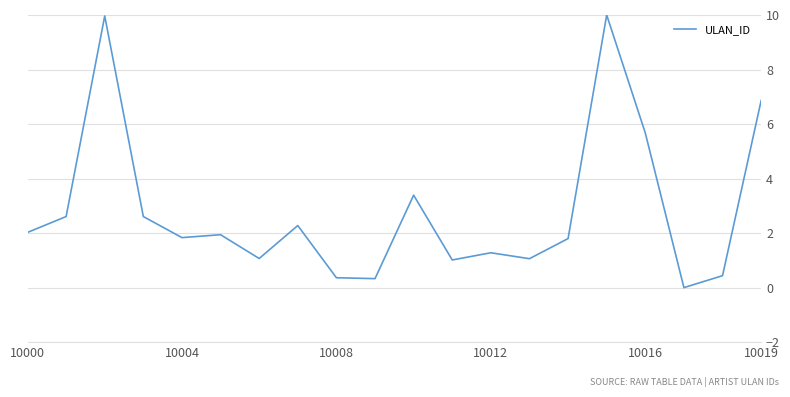

What is the greatest value displayed?

10.0